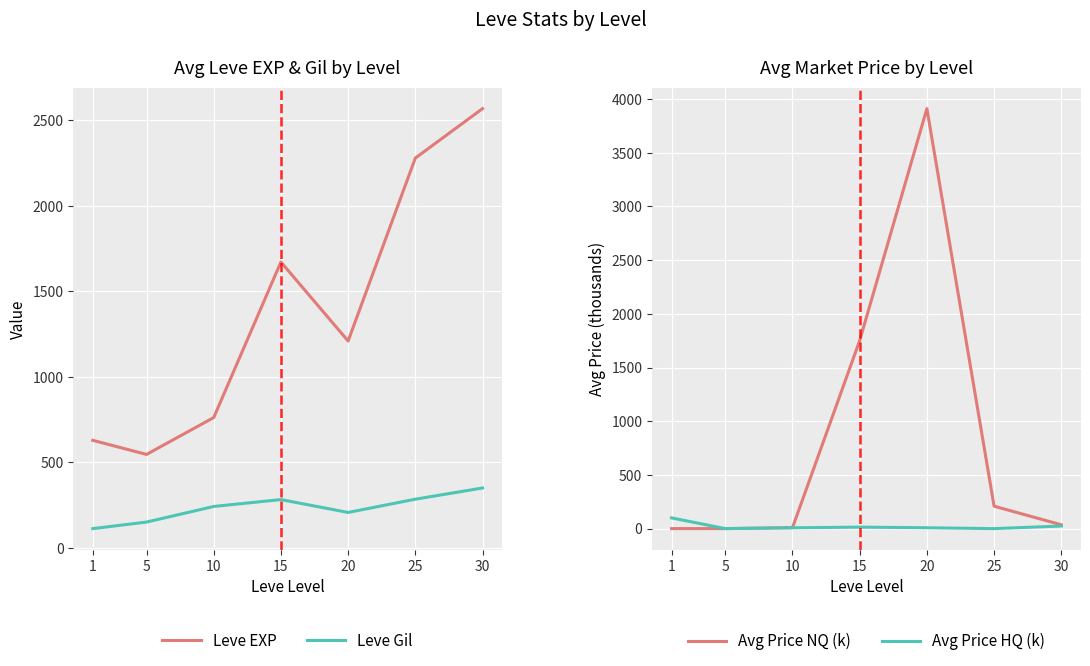

What is the total value across all series at 25?

2772.8